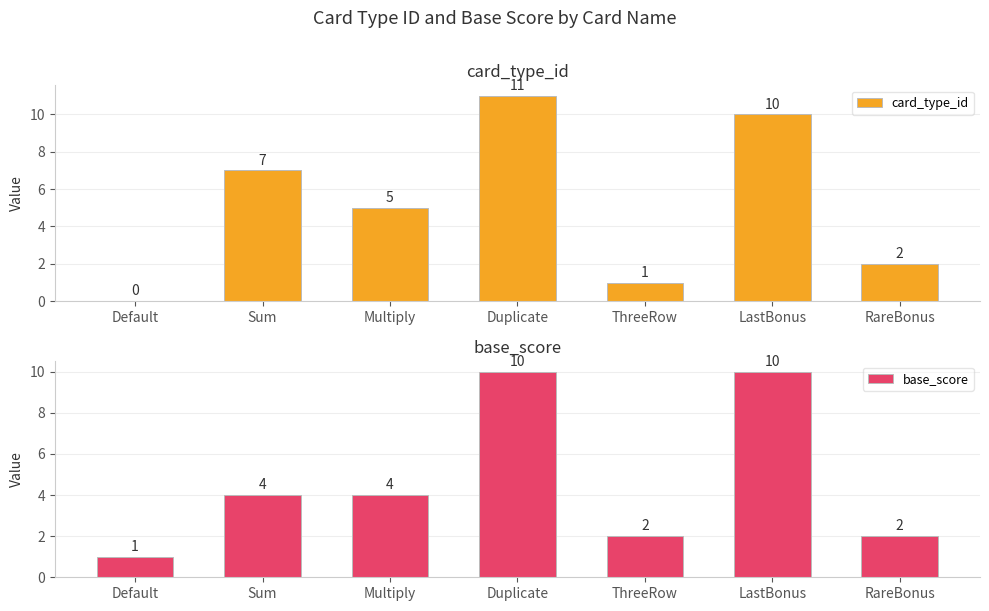

The base_score series shows 10 at Duplicate. True or false?

True